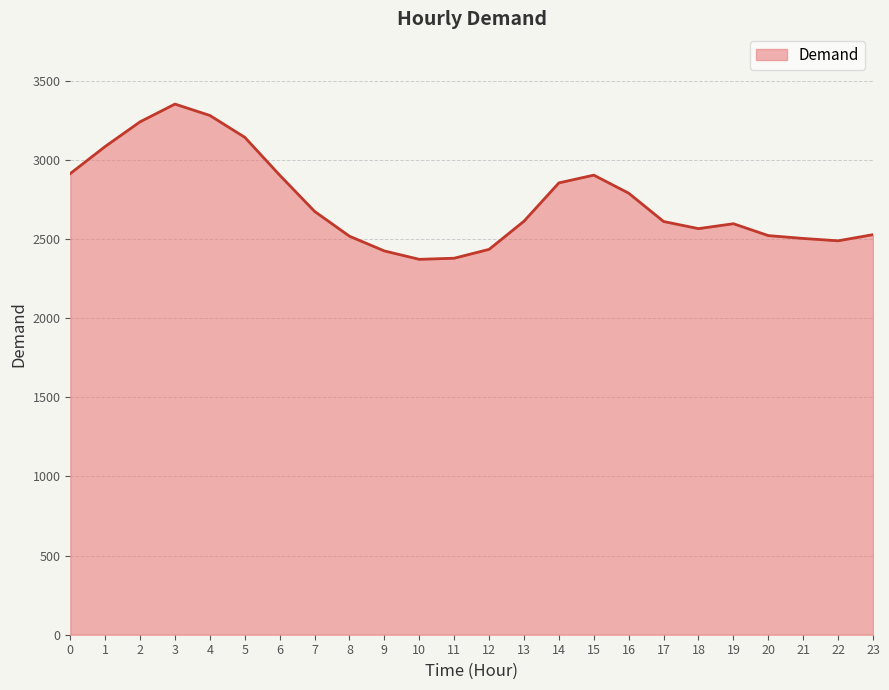

What is the difference between the maximum and minimum values?

981